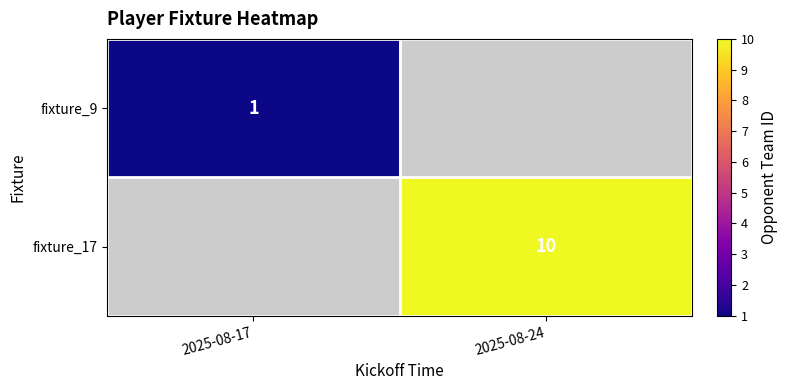

At how many categories does at least one series exceed 9?

1